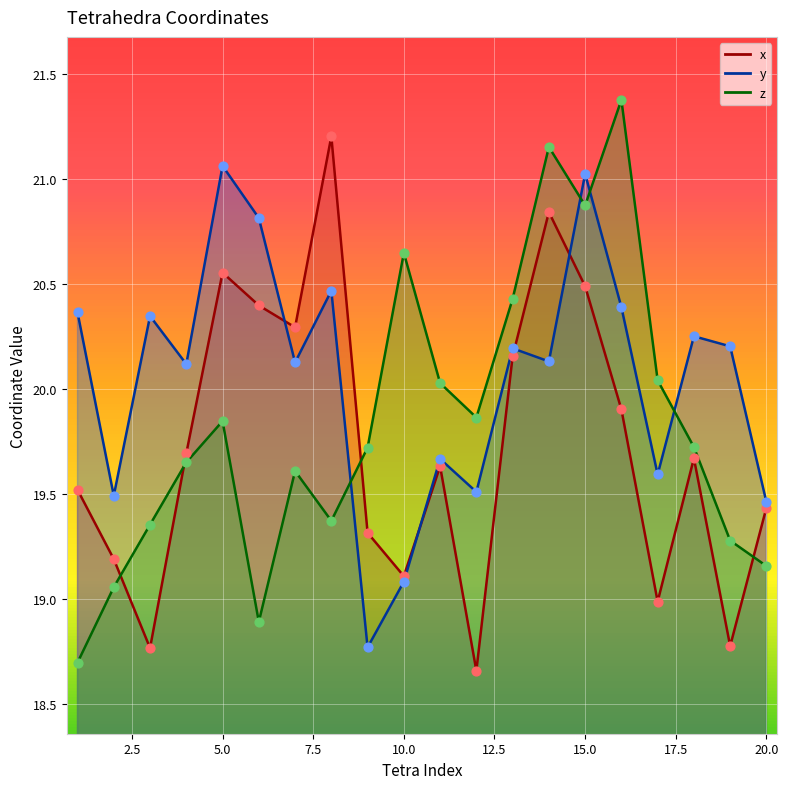

Which series has the largest Y range (max minus min)?

z